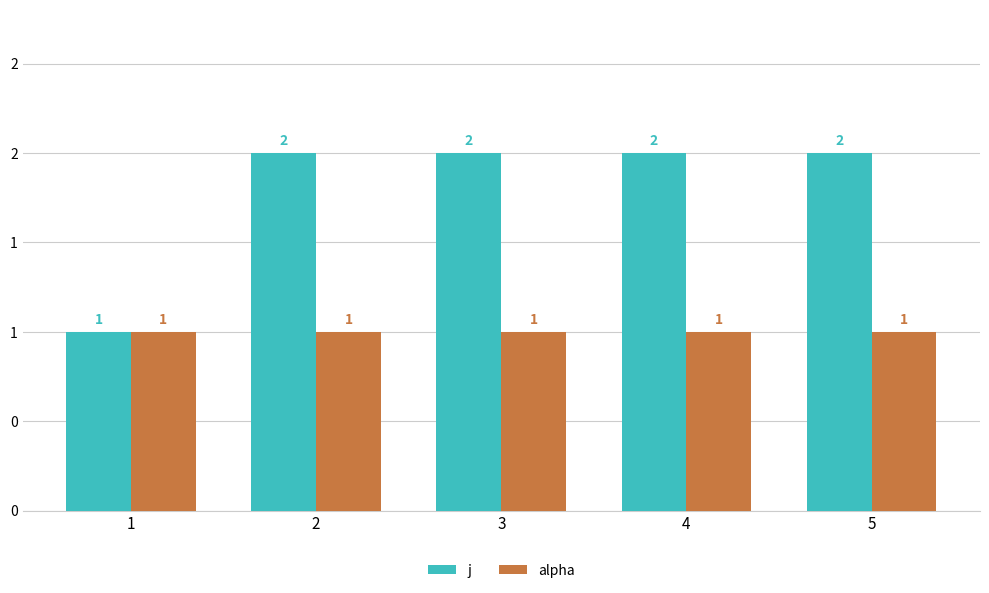

Which label corresponds to the largest value in the chart?

2